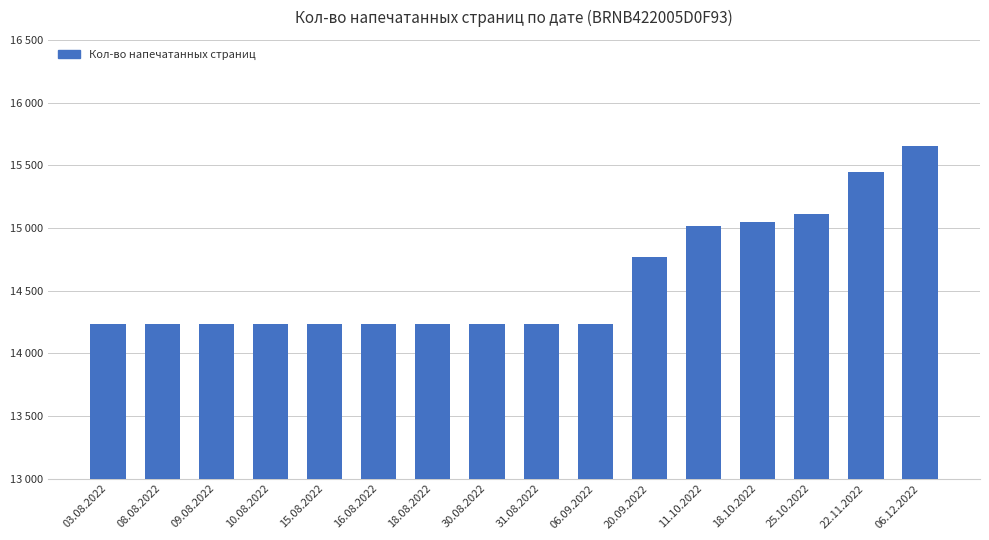

What is the label of the 13th bar from the left?

18.10.2022